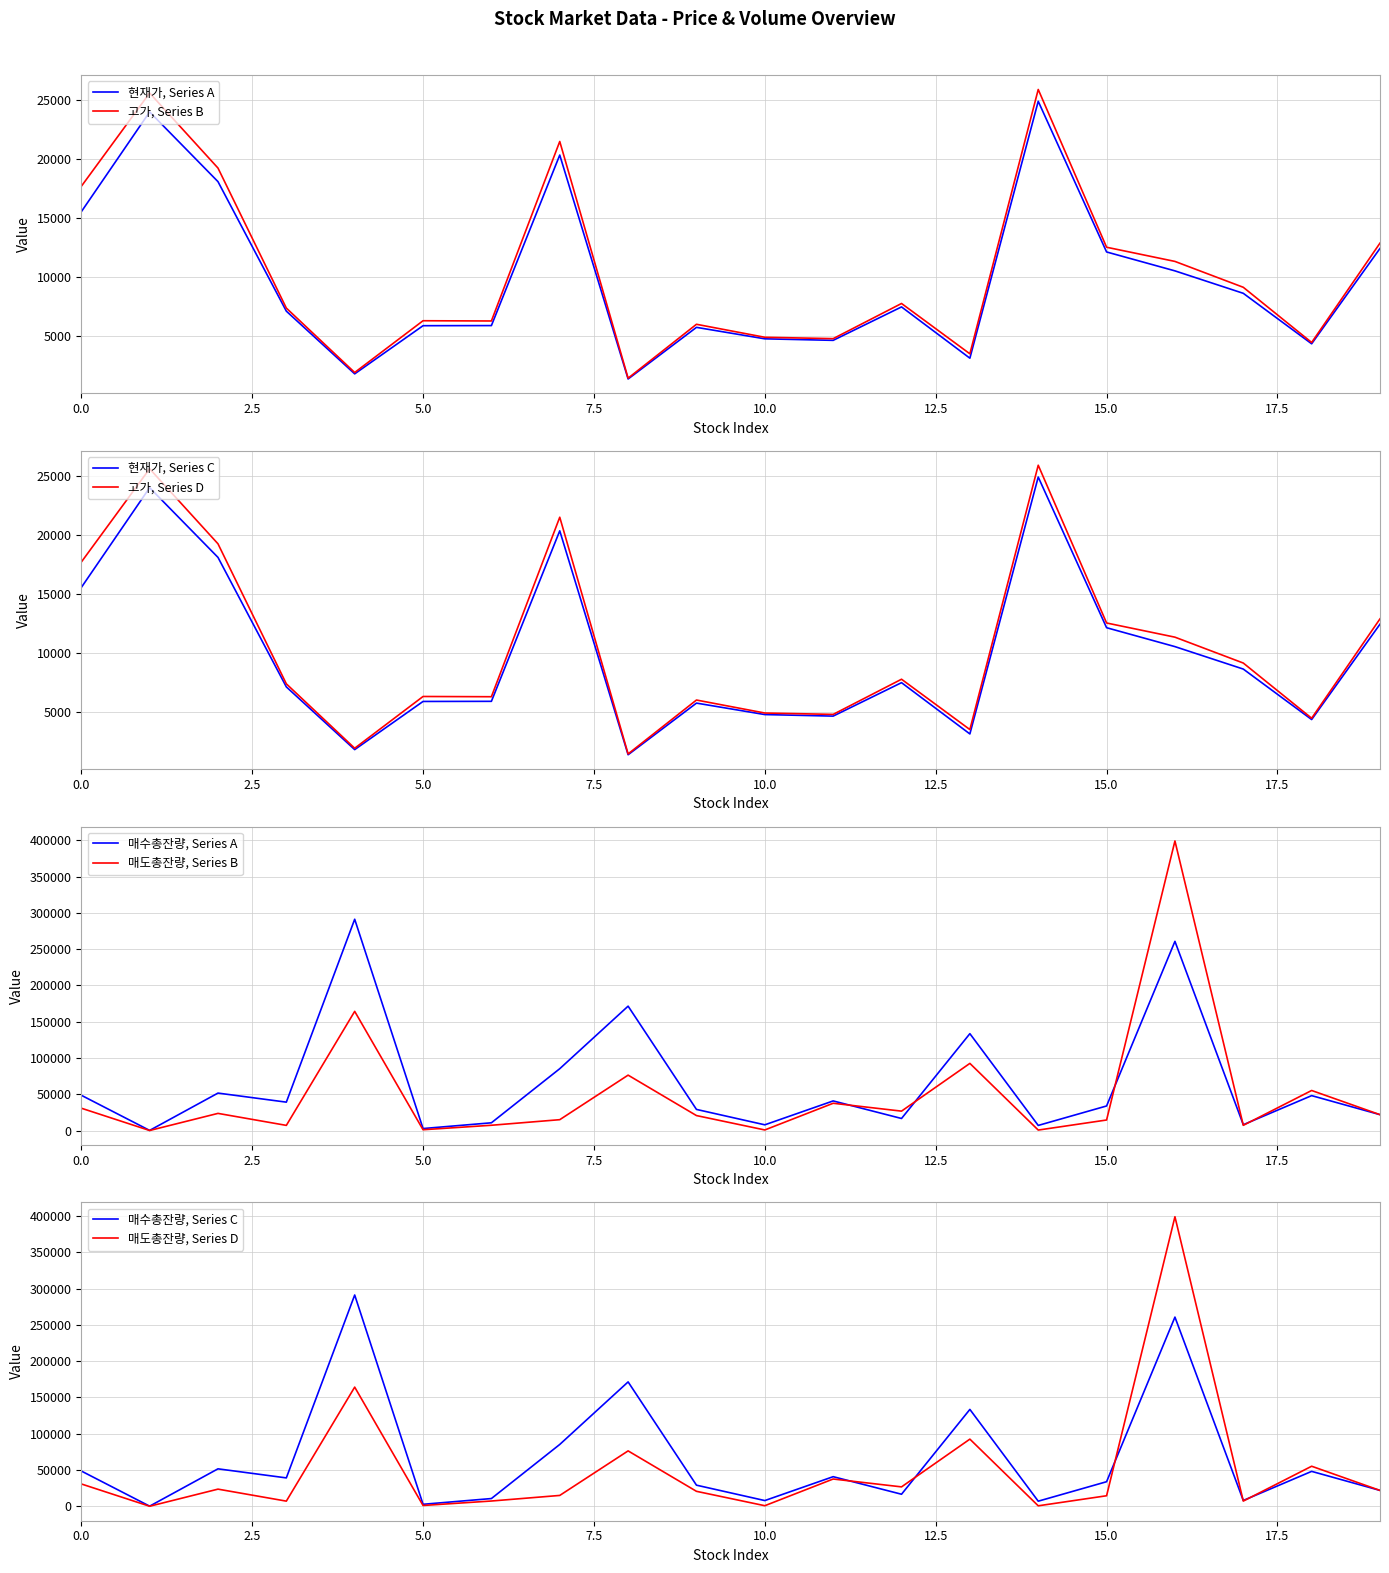

Which series has the largest total across all categories?

매수총잔량